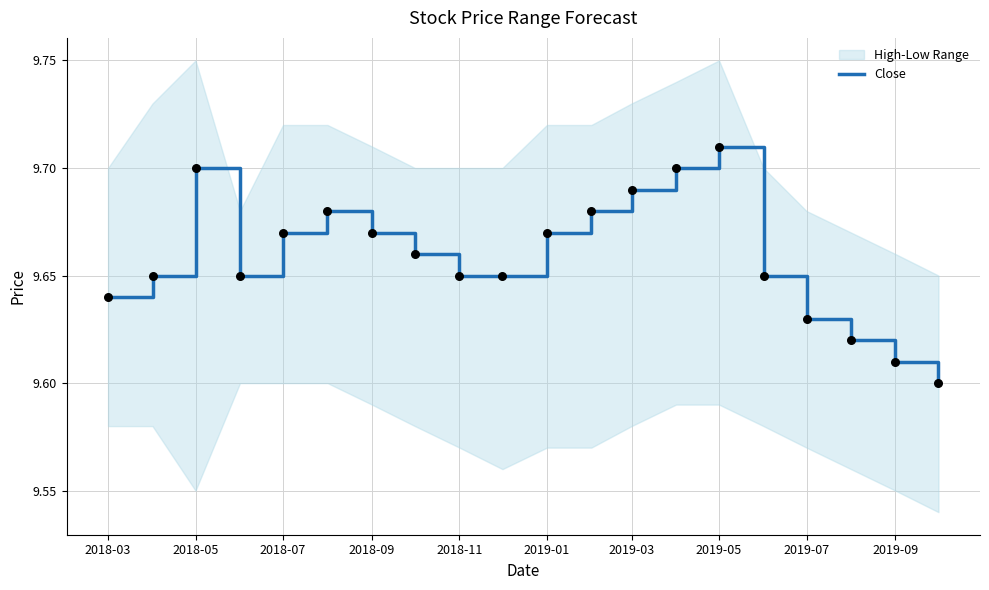

Between 2018-03 and 2018-11, which is larger?

2018-11